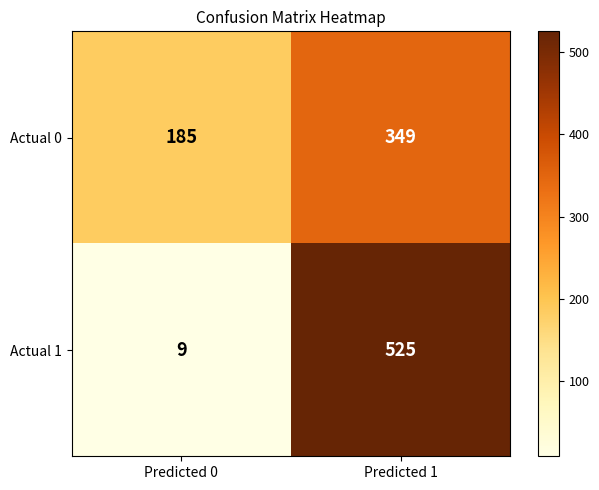

True or false: Actual 0 has a value of 185 at Predicted 0.

True